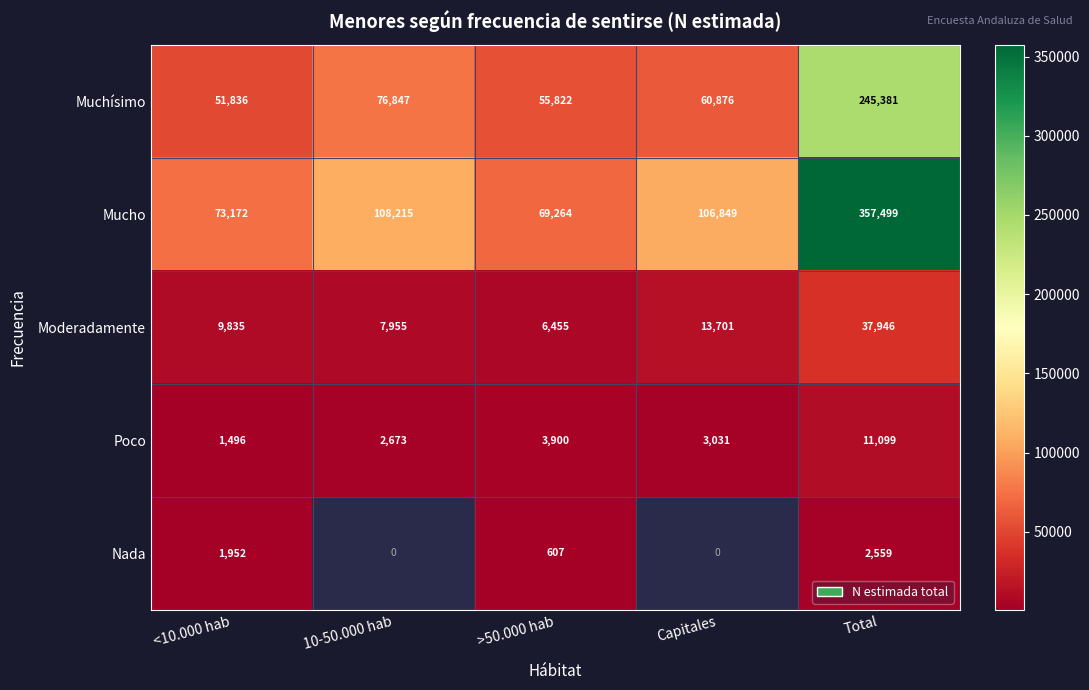

What is the average value of the Muchísimo series?

98152